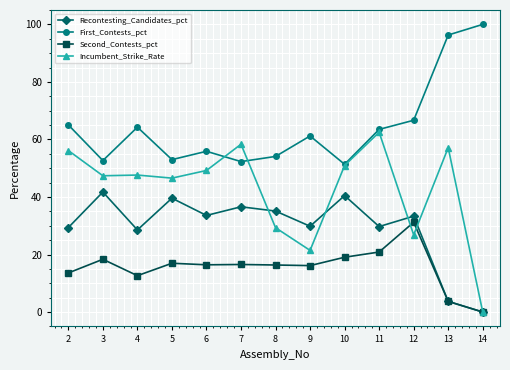

At which category does Second_Contests_pct reach its first local peak?

3